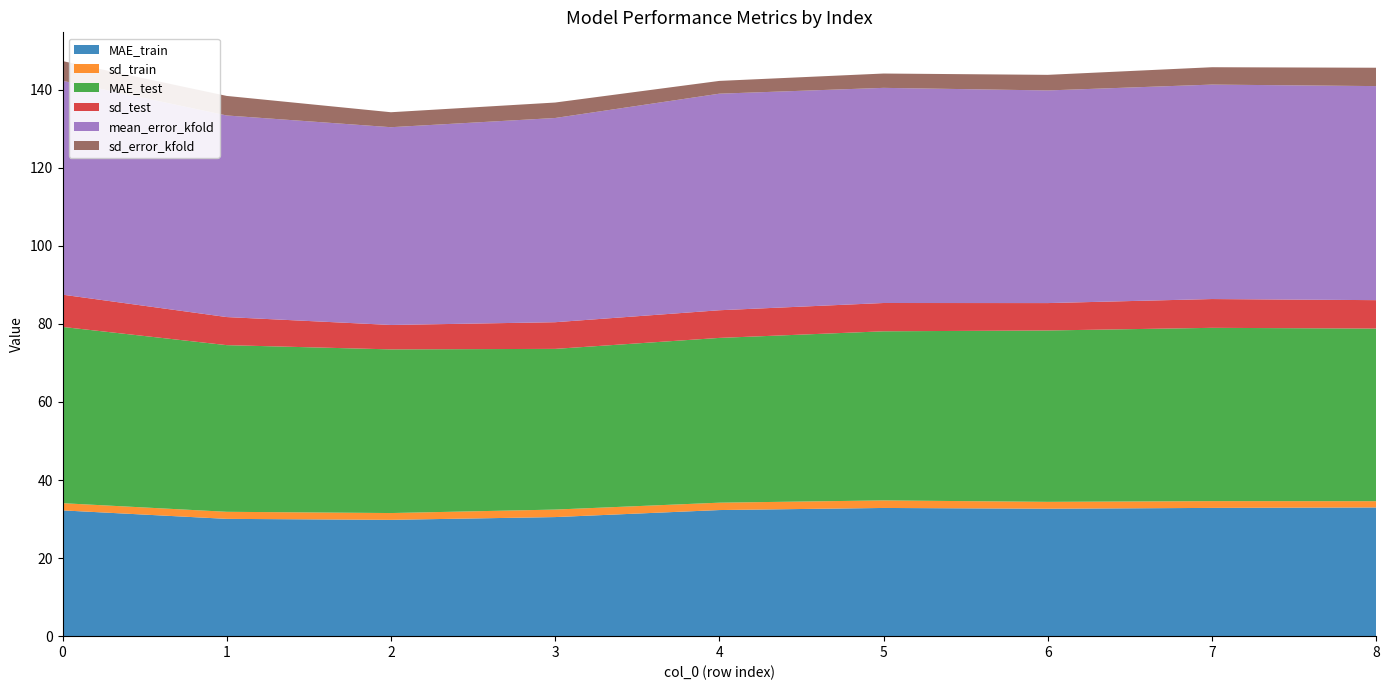

Reading left to right, transcribe all the data shown in this chart.

MAE_train: 32.2	30.1	29.8	30.5	32.3	32.8	32.7	32.9	33.0
sd_train: 1.8	1.8	1.7	1.9	1.9	1.9	1.8	1.7	1.6
MAE_test: 45.2	42.7	41.9	41.2	42.2	43.3	43.9	44.4	44.2
sd_test: 8.3	7.2	6.3	6.8	7.1	7.2	7.0	7.4	7.3
mean_error_kfold: 54.8	51.7	50.7	52.3	55.5	55.1	54.5	54.9	54.8
sd_error_kfold: 5.0	5.0	3.8	4.0	3.3	3.7	4.0	4.4	4.7